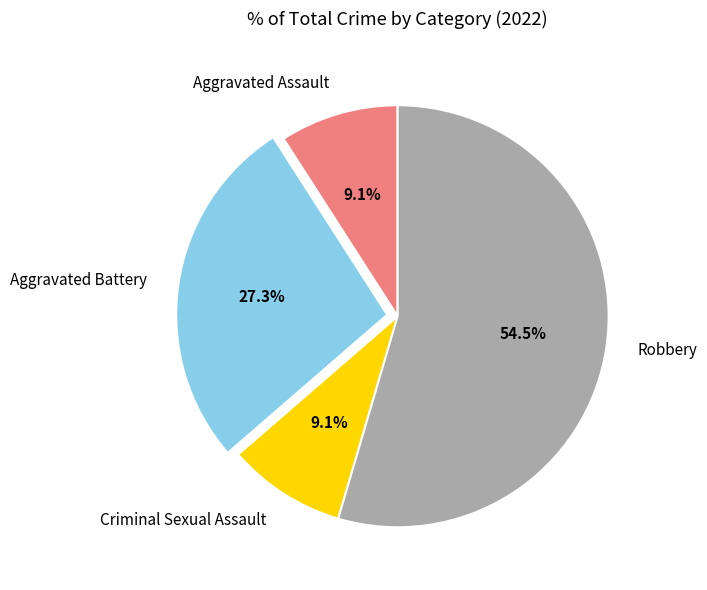

How many segments does this pie chart have?

4